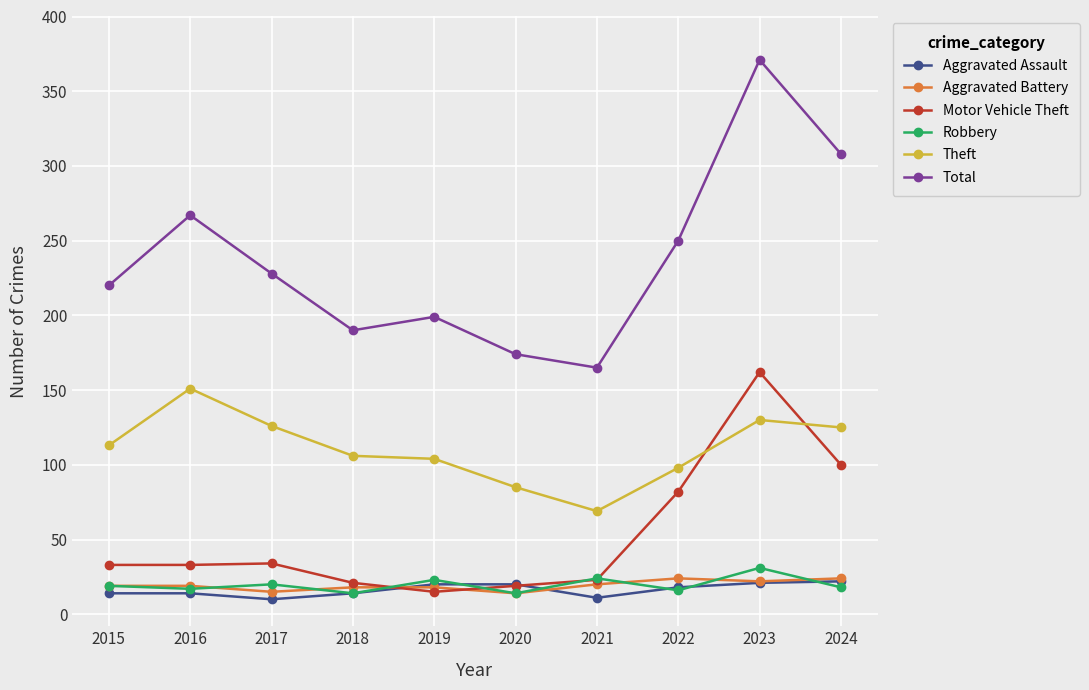

True or false: Robbery has a value of 5 at 2024.

False